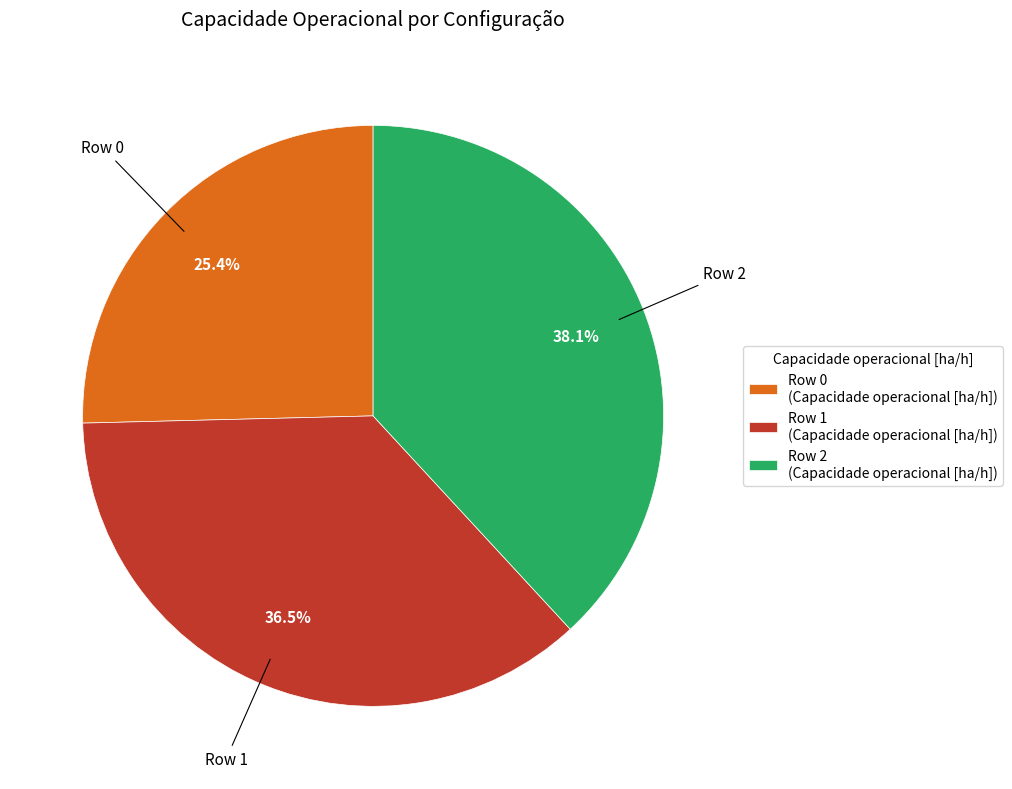

What is the smallest slice in the pie chart?

Row 0